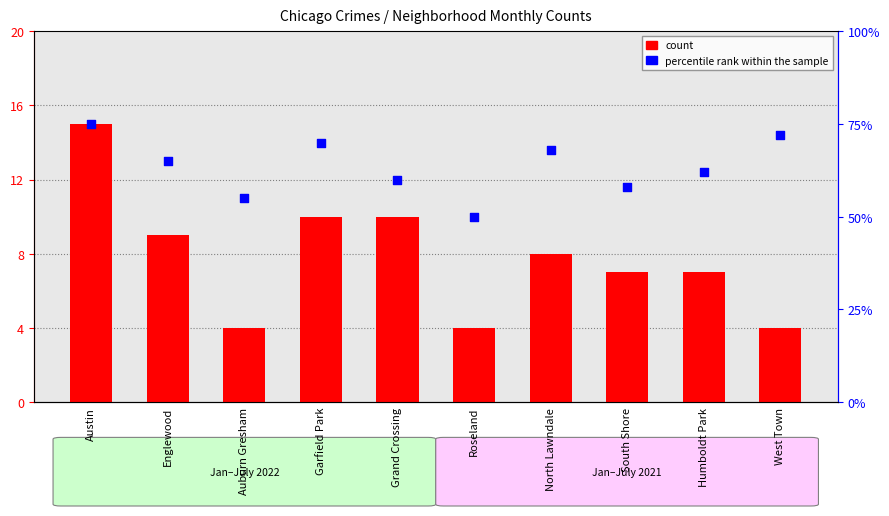

Which series reaches the maximum Y coordinate?

percentile rank within the sample